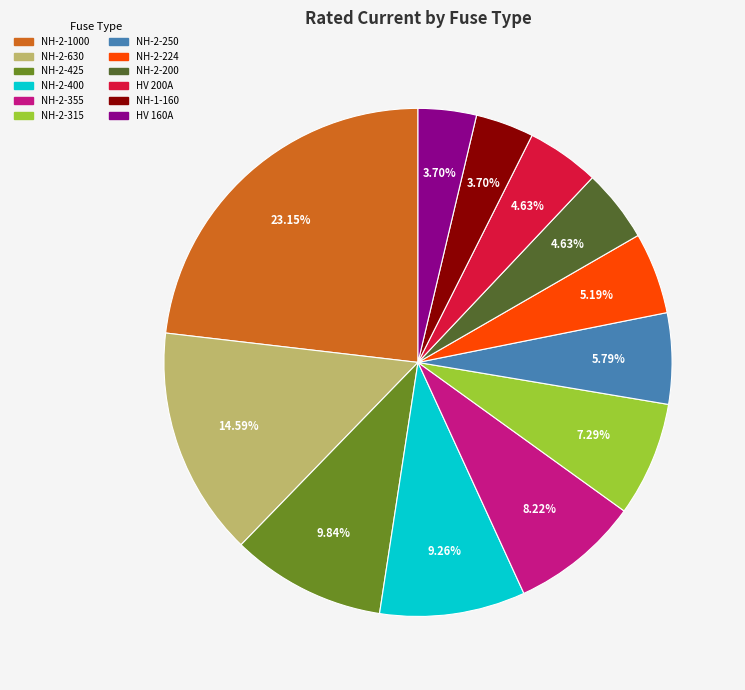

Is there a majority slice in this chart?

No